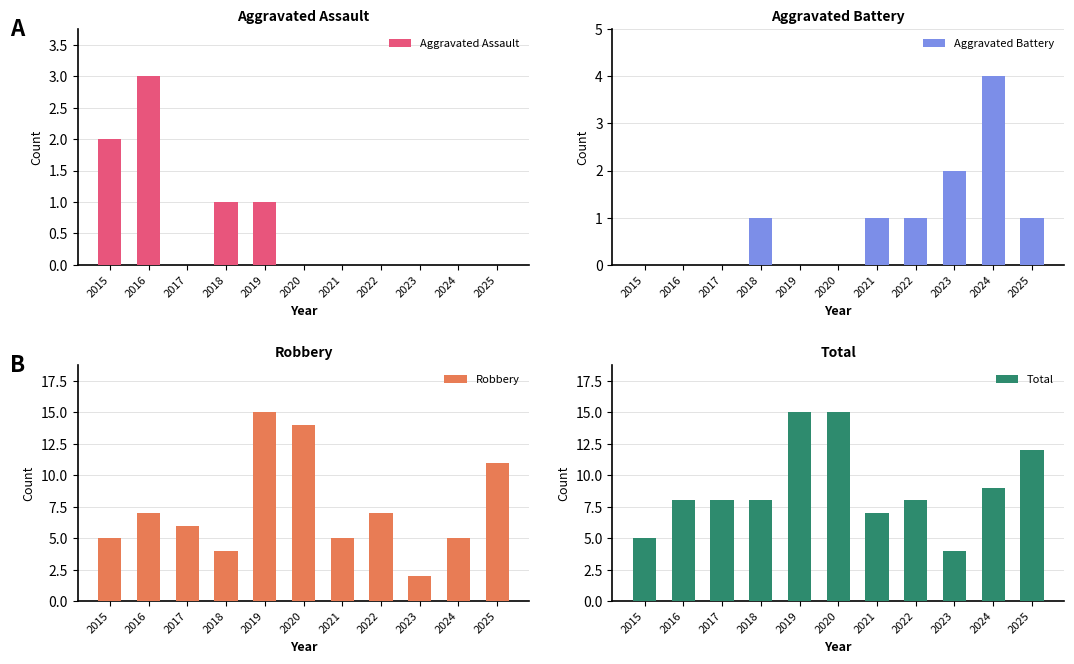

What is the value of the Total bar at the 1st from the left?

5